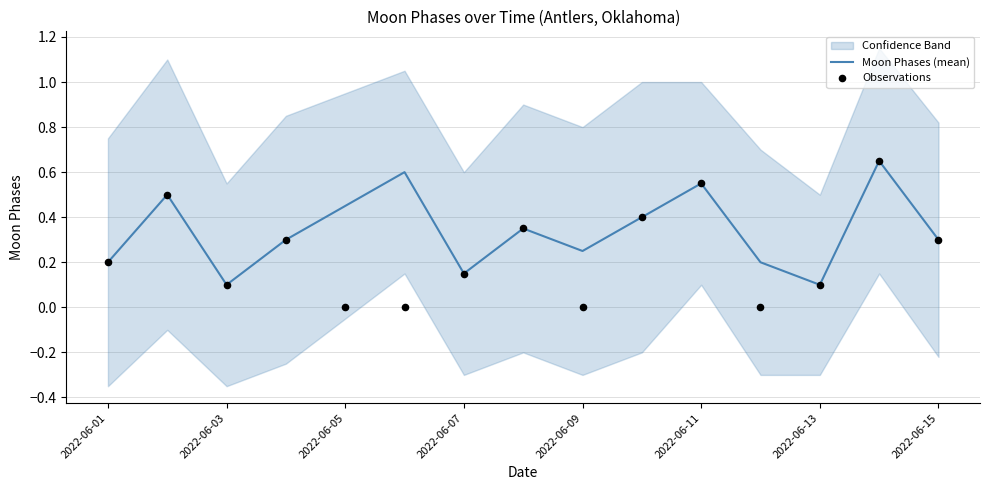

The value of Moon Phases (mean) at 2022-06-01 is 0.3. True or false?

False